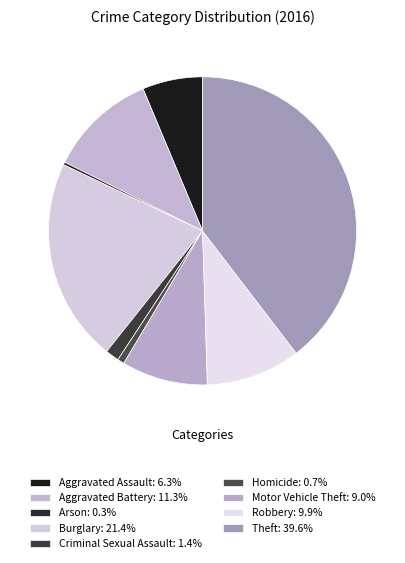

Is it true that Theft is 50% of the pie?

False